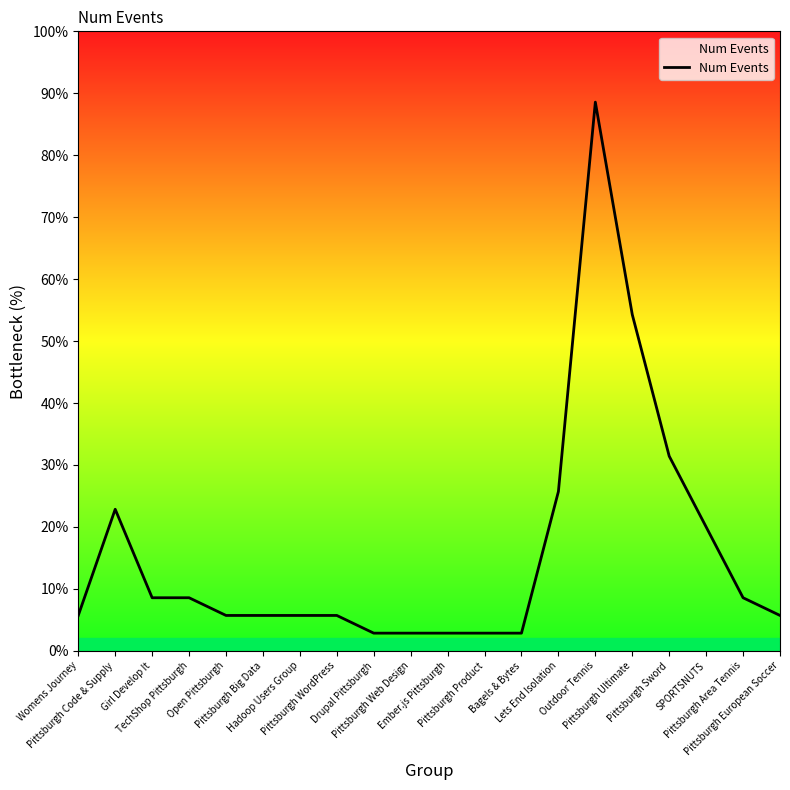

Read the value at Pittsburgh Web Design.

2.9